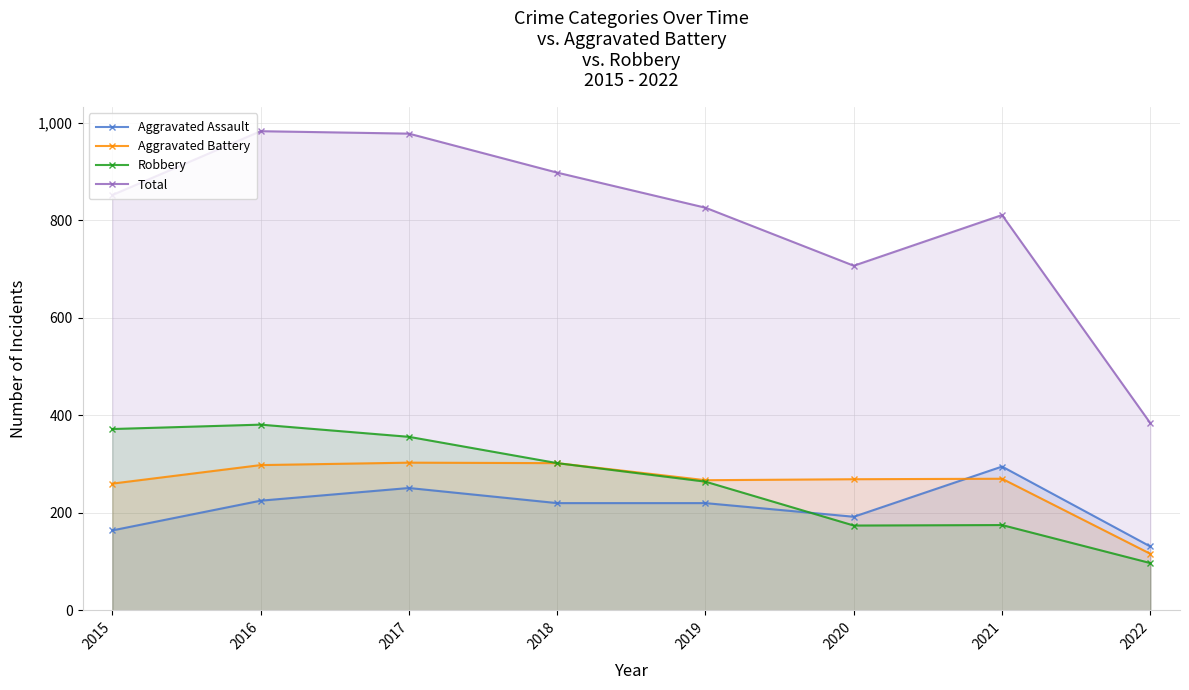

How many interior local peaks does the Total series have?

2